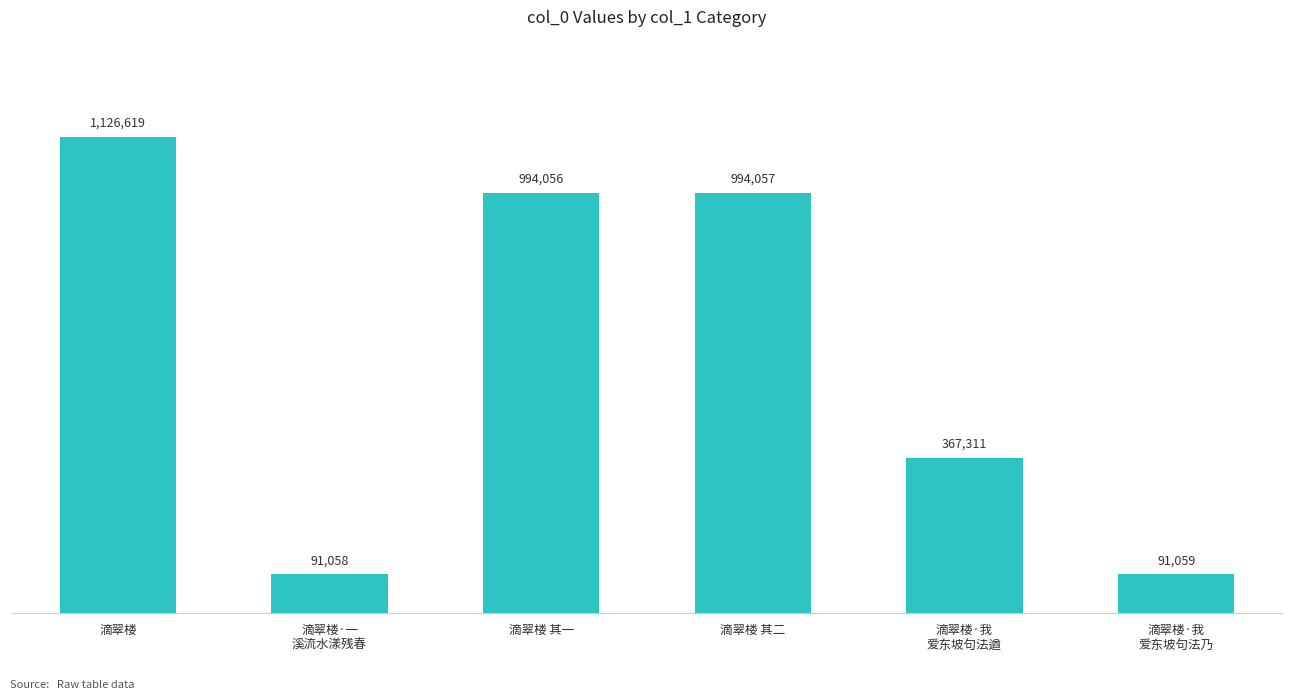

Reading left to right, extract all data points from this chart.

滴翠楼=1126619	滴翠楼·一
溪流水漾残春=91058	滴翠楼 其一=994056	滴翠楼 其二=994057	滴翠楼·我
爱东坡句法遒=367311	滴翠楼·我
爱东坡句法乃=91059